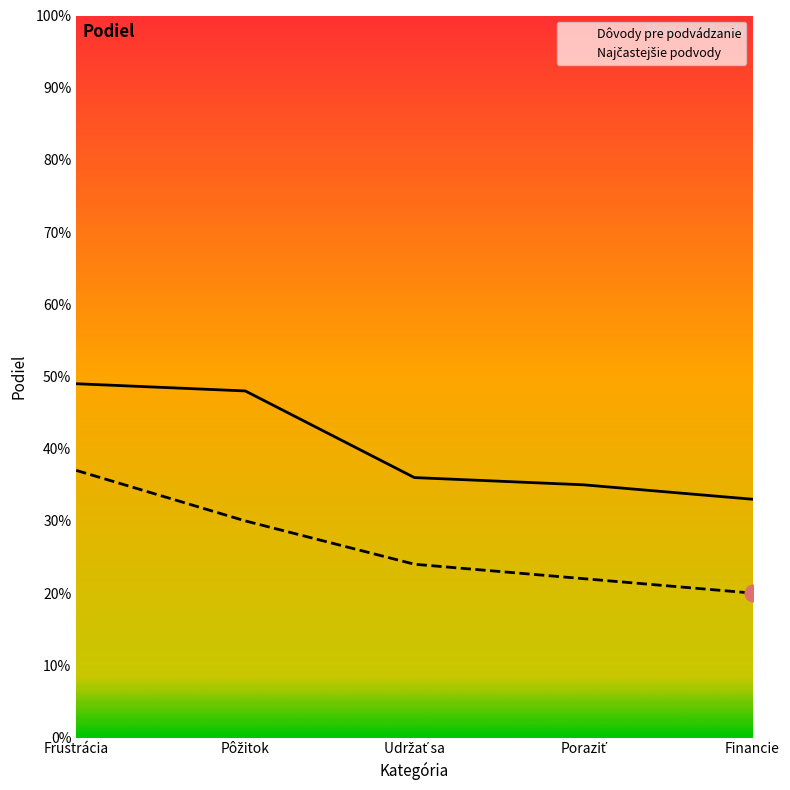

Reading left to right, what are all the values shown in this chart?

Dôvody pre podvádzanie: Frustrácia=0.5	Pôžitok=0.5	Udržať sa=0.4	Poraziť=0.3	Financie=0.3
Najčastejšie podvody: Frustrácia=0.4	Pôžitok=0.3	Udržať sa=0.2	Poraziť=0.2	Financie=0.2